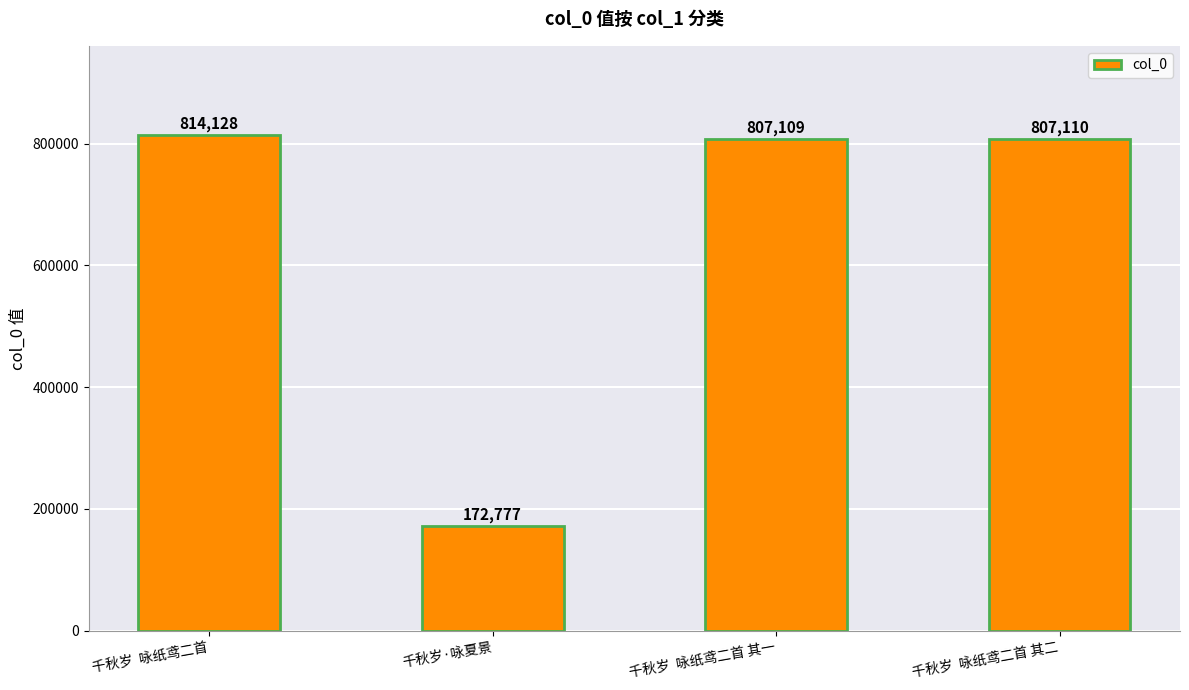

What is the minimum value shown in the chart?

172777